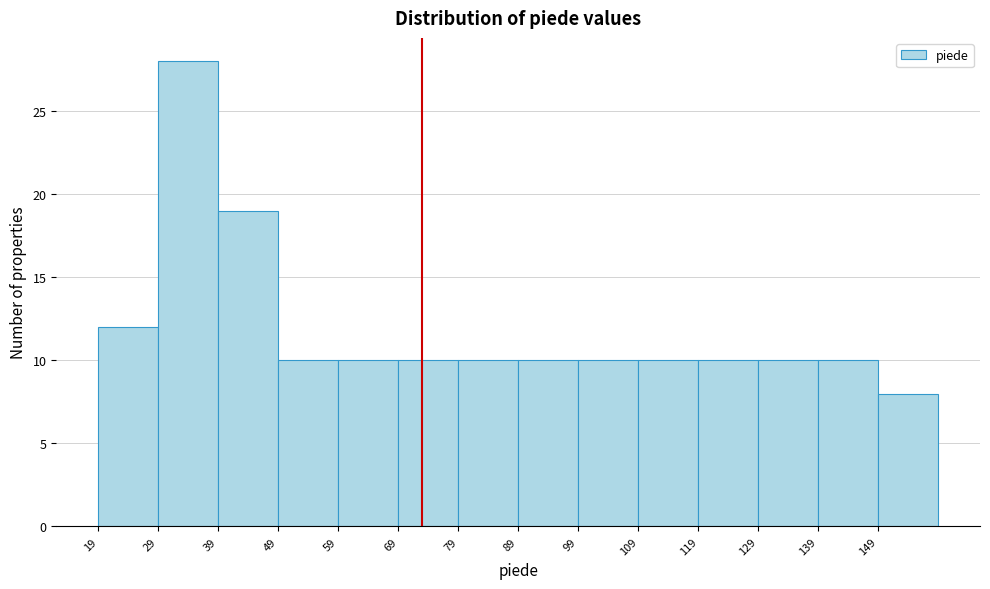

What is the height of the bar covering 139 to 149 on the x-axis? The values are not printed on the chart, so give them approximately, as read against the axis.

10